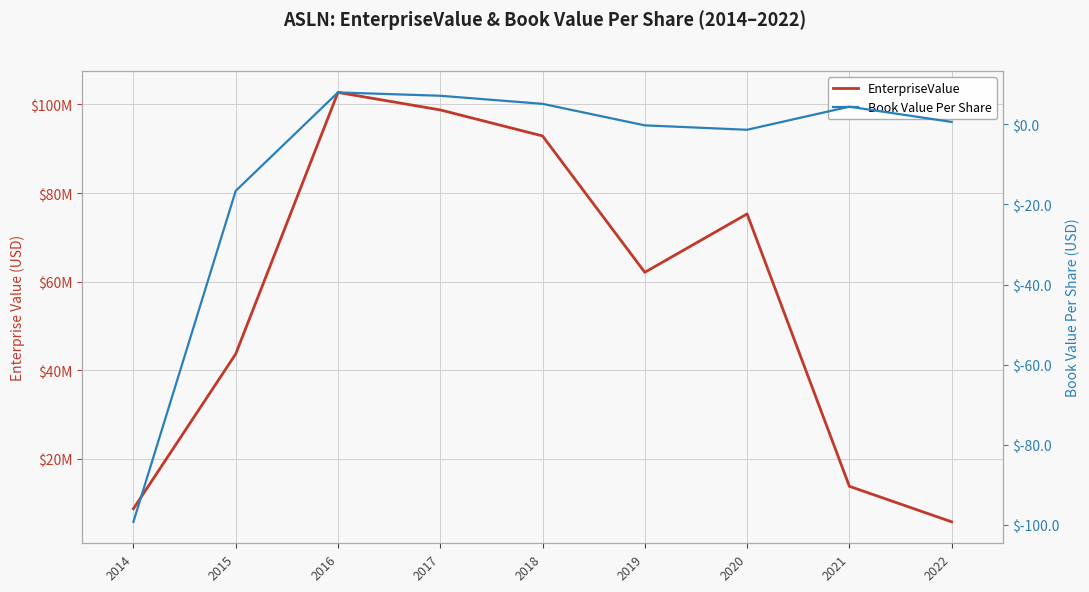

Reading left to right, transcribe all the data shown in this chart.

EnterpriseValue: 2014=8771096.9	2015=43689527.7	2016=102695505.6	2017=98747821.4	2018=92878153.0	2019=62114980.0	2020=75285614.2	2021=13841742.6	2022=5826641.0
Book Value Per Share: 2014=-99.2	2015=-16.6	2016=8.0	2017=7.1	2018=5.1	2019=-0.3	2020=-1.4	2021=4.4	2022=0.6